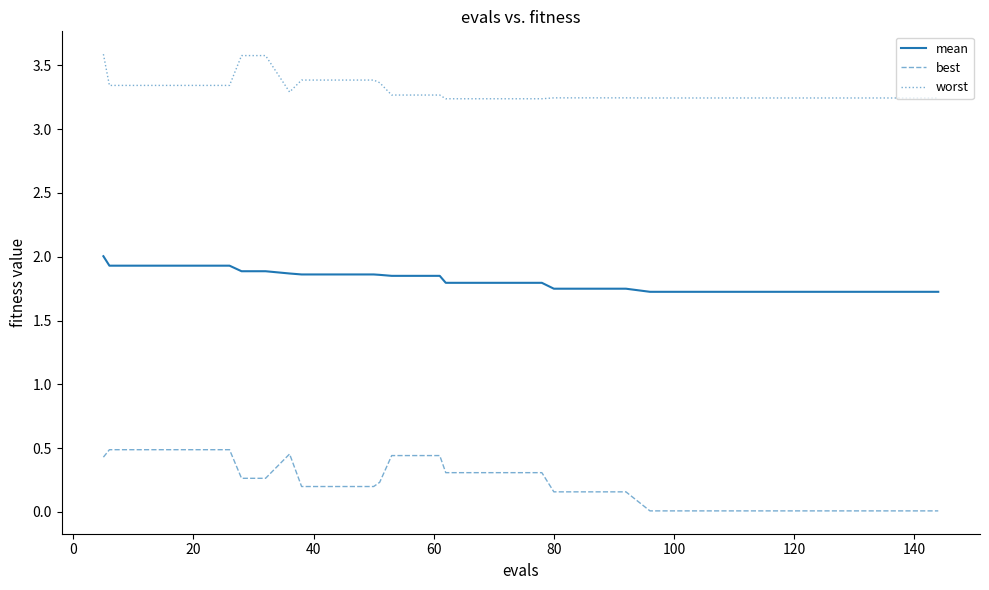

What is the difference between the maximum and minimum values in the worst series?

0.3